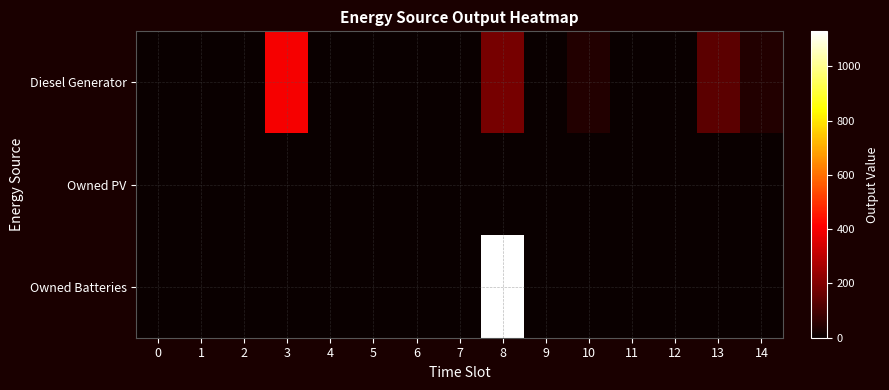

At which category is the sum across all series the highest?

8